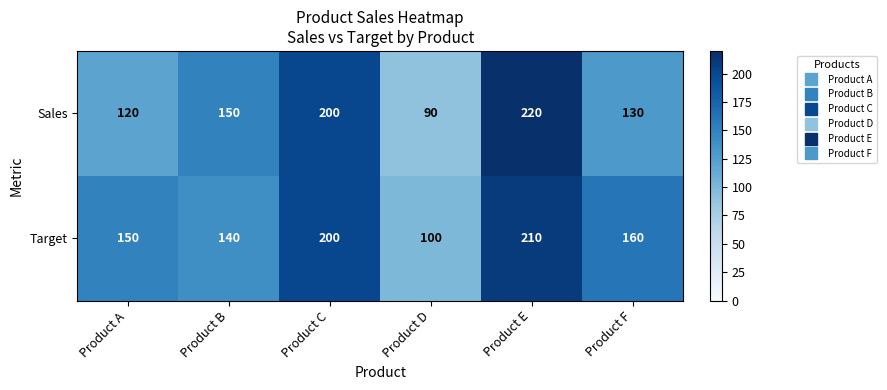

Count the number of data series in this chart.

2